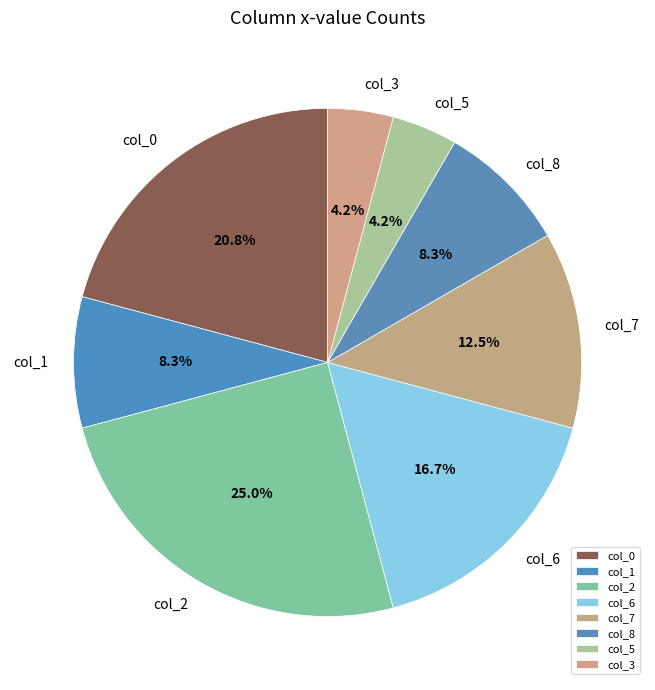

Which has a higher value, col_1 or col_3?

col_1